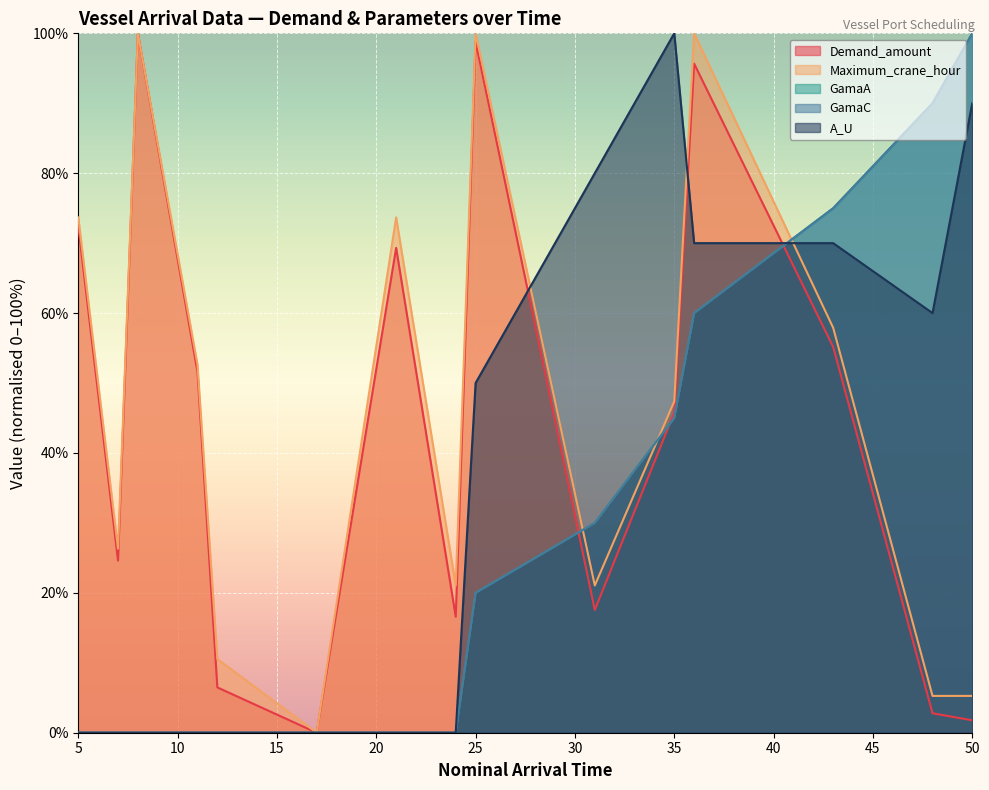

How many lines are shown in the chart?

5